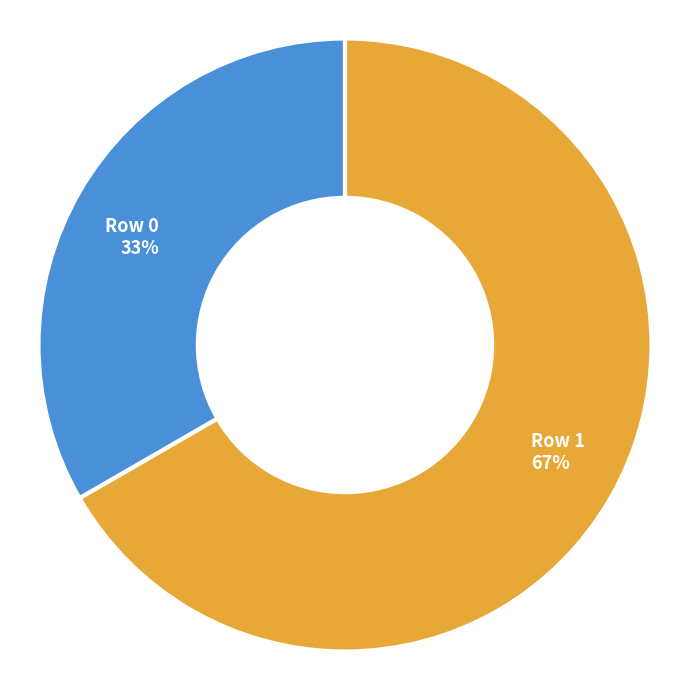

Does any single category account for the majority?

Yes